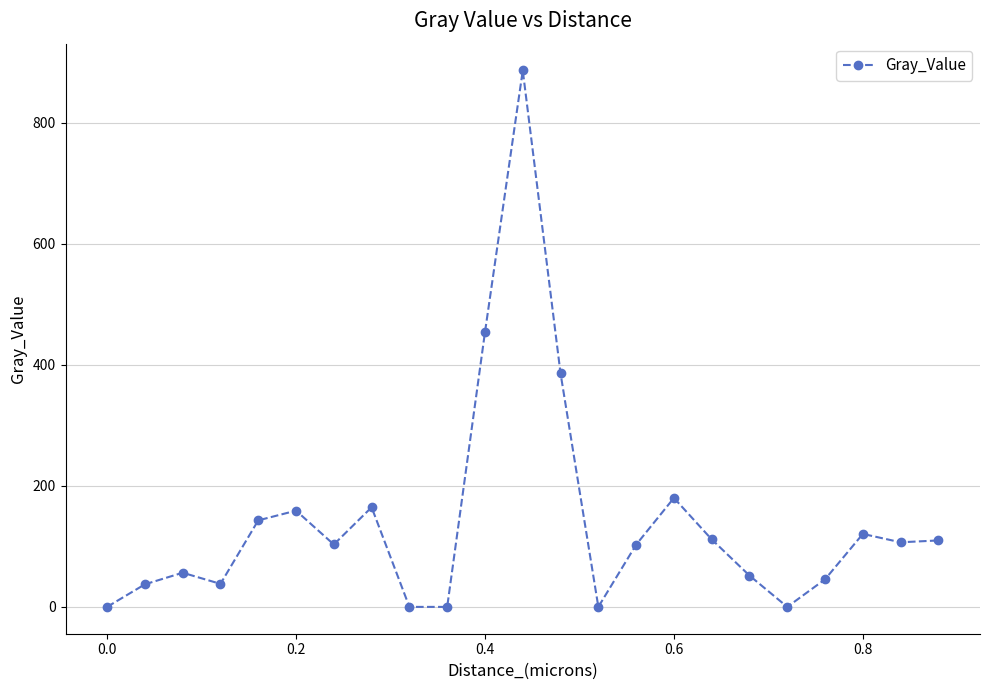

What is the sum of all values?

3256.6